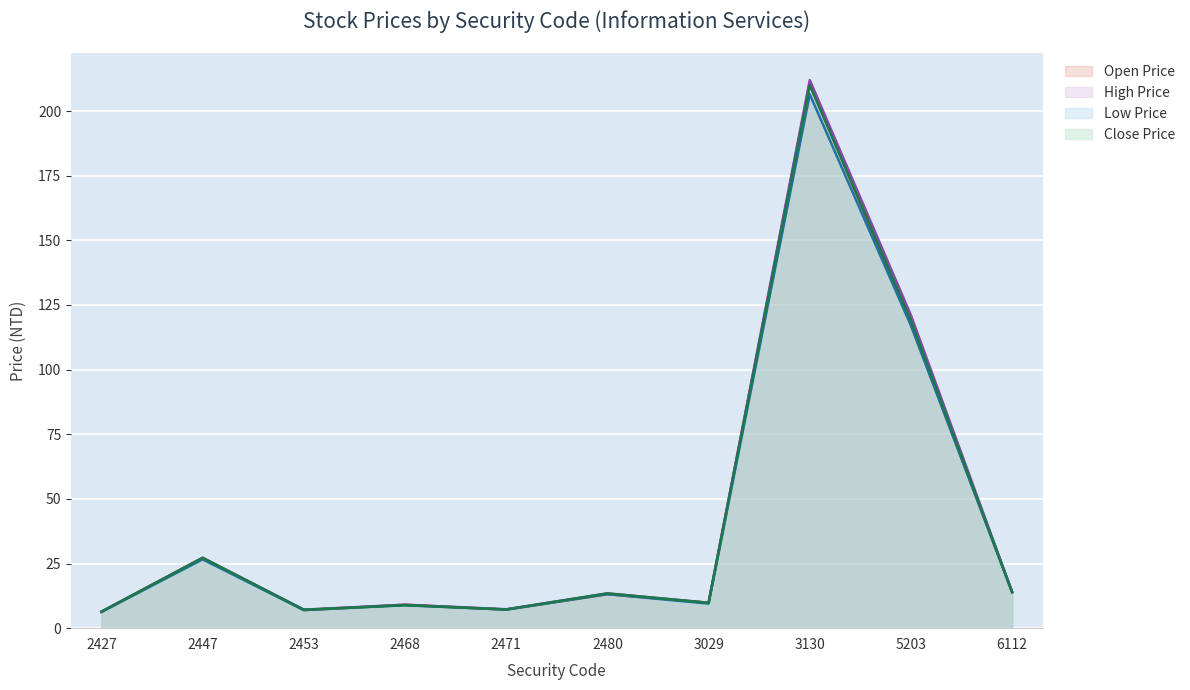

How many data points does each series have?

10